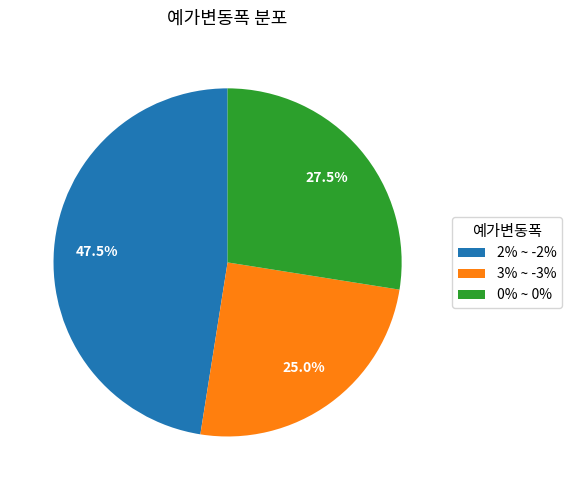

What is the total percentage of 0% ~ 0% and 3% ~ -3%?

52.5%